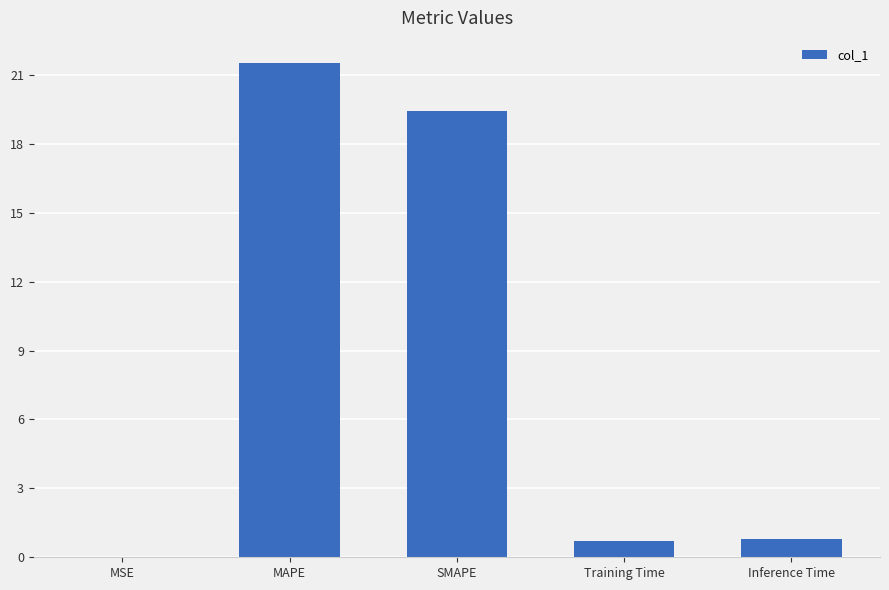

What is the change in value from MSE to Training Time?

+0.7